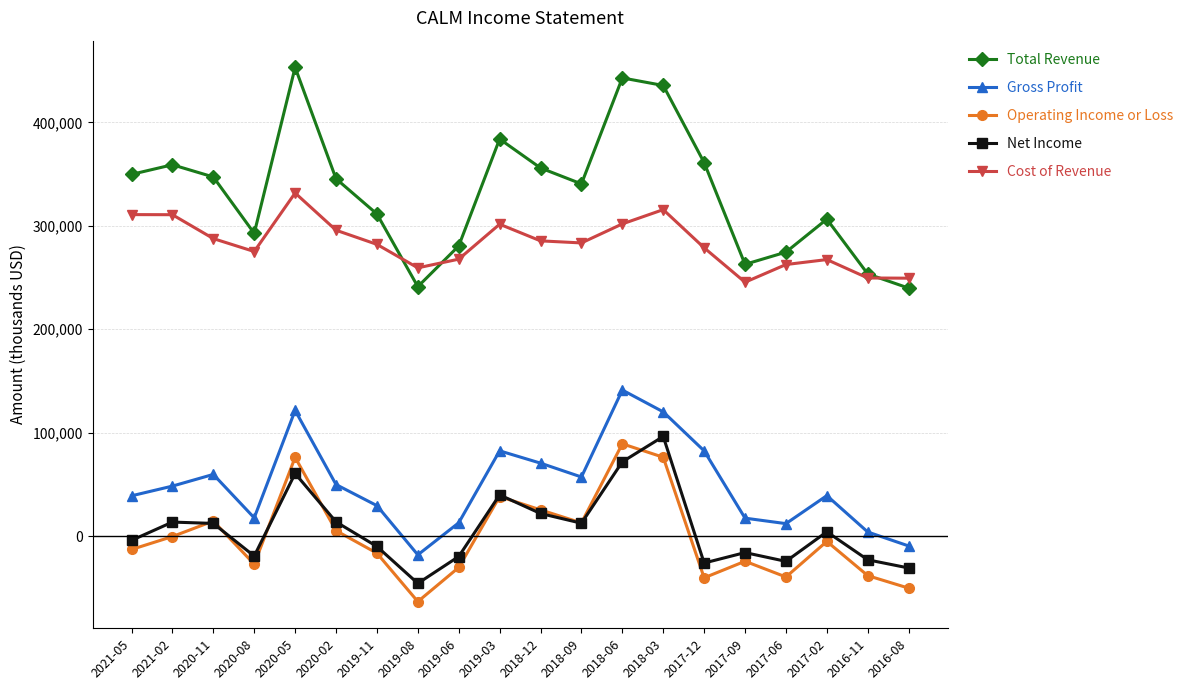

Does the chart display data point markers on the line(s)?

Yes